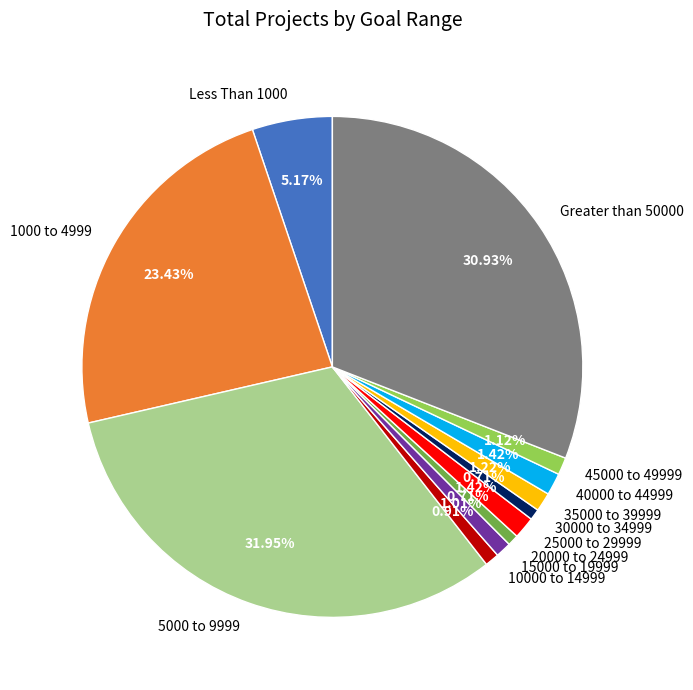

What percentage is the 15000 to 19999 slice, to the nearest percent?

1%